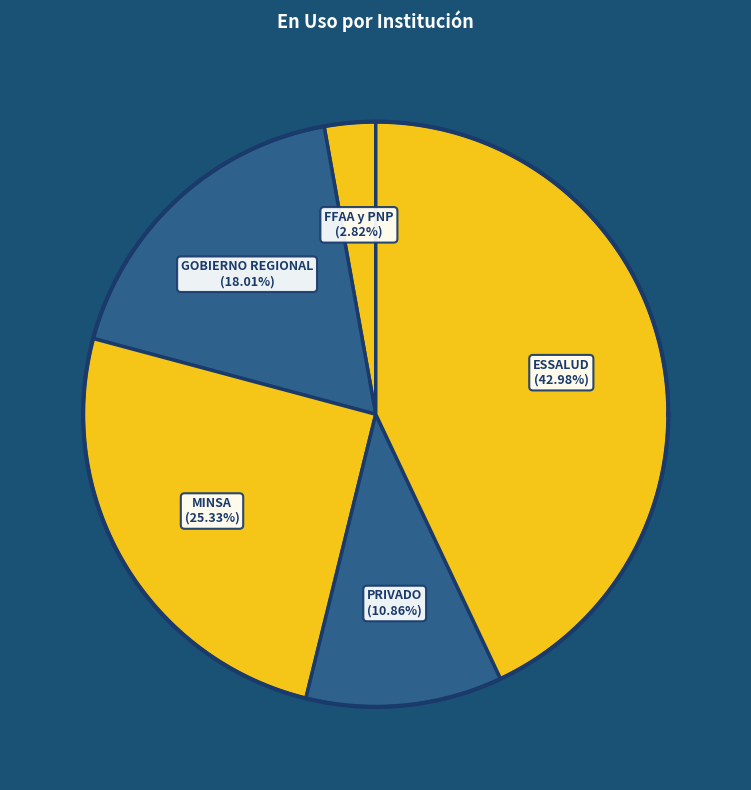

To the nearest percent, what is the difference between the largest and smallest slice percentages?

40%